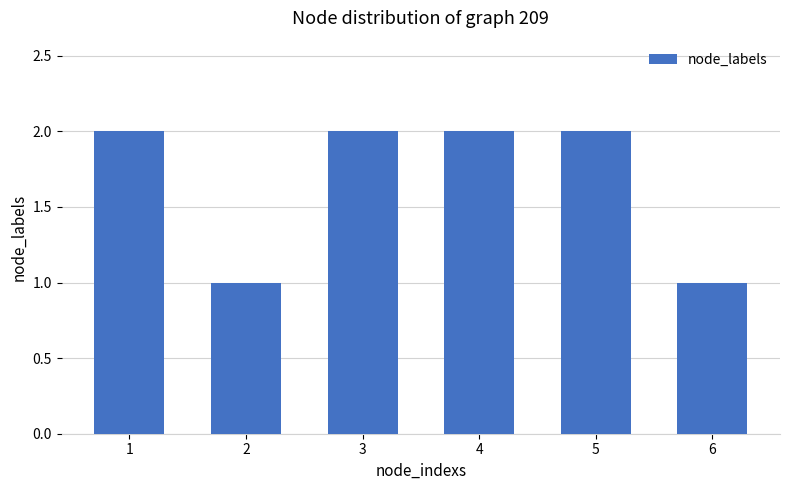

True or false: the data shows 2 at 1.

True